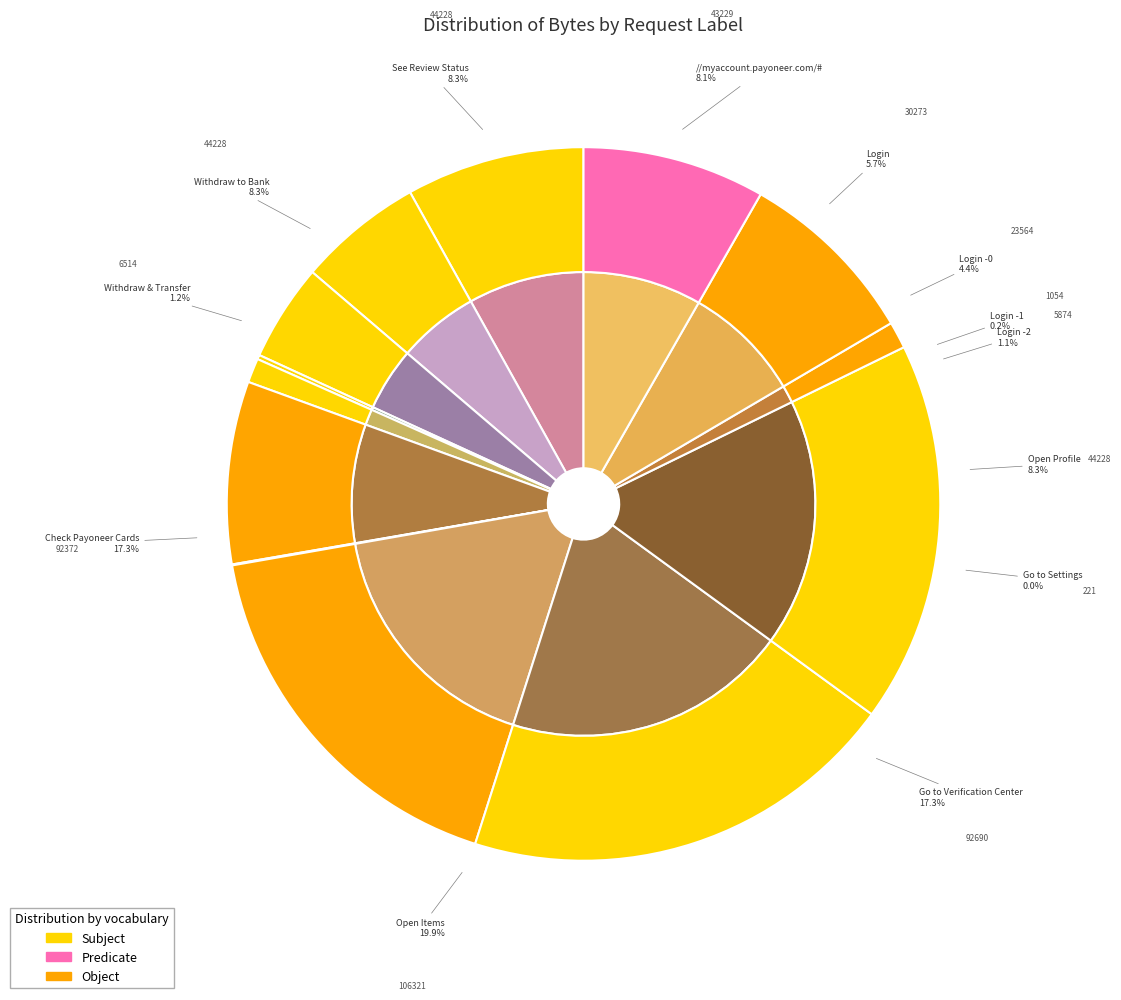

True or false: Login accounts for 6% of the total.

True